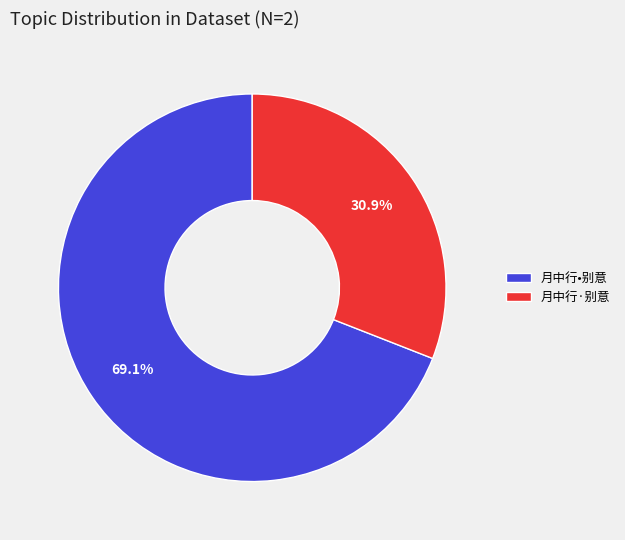

Is it true that 月中行·别意 is 31% of the pie?

True